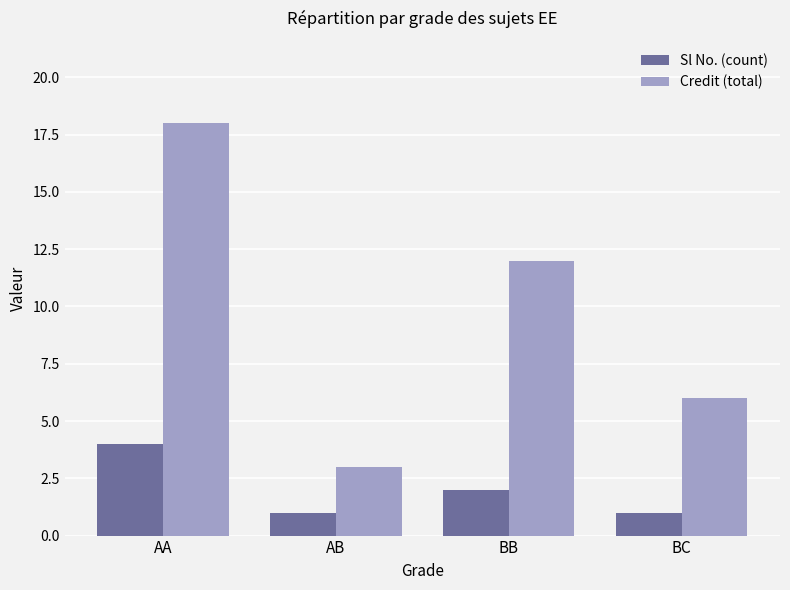

The value of Credit (total) at BC is 6. True or false?

True